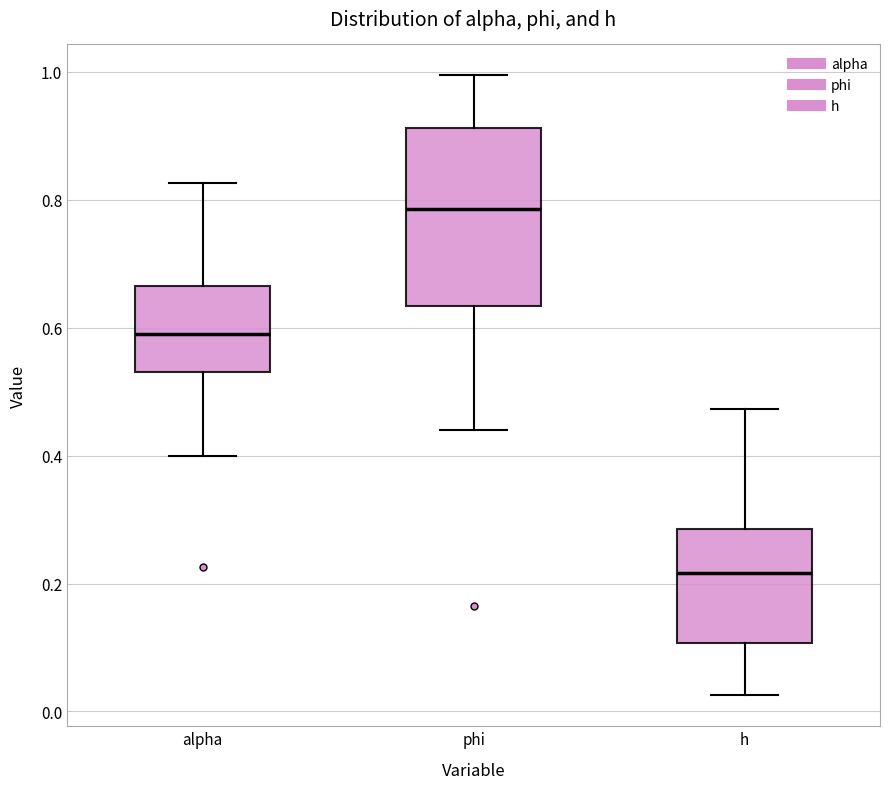

Which box is the tallest, from its lower edge to its upper edge?

phi